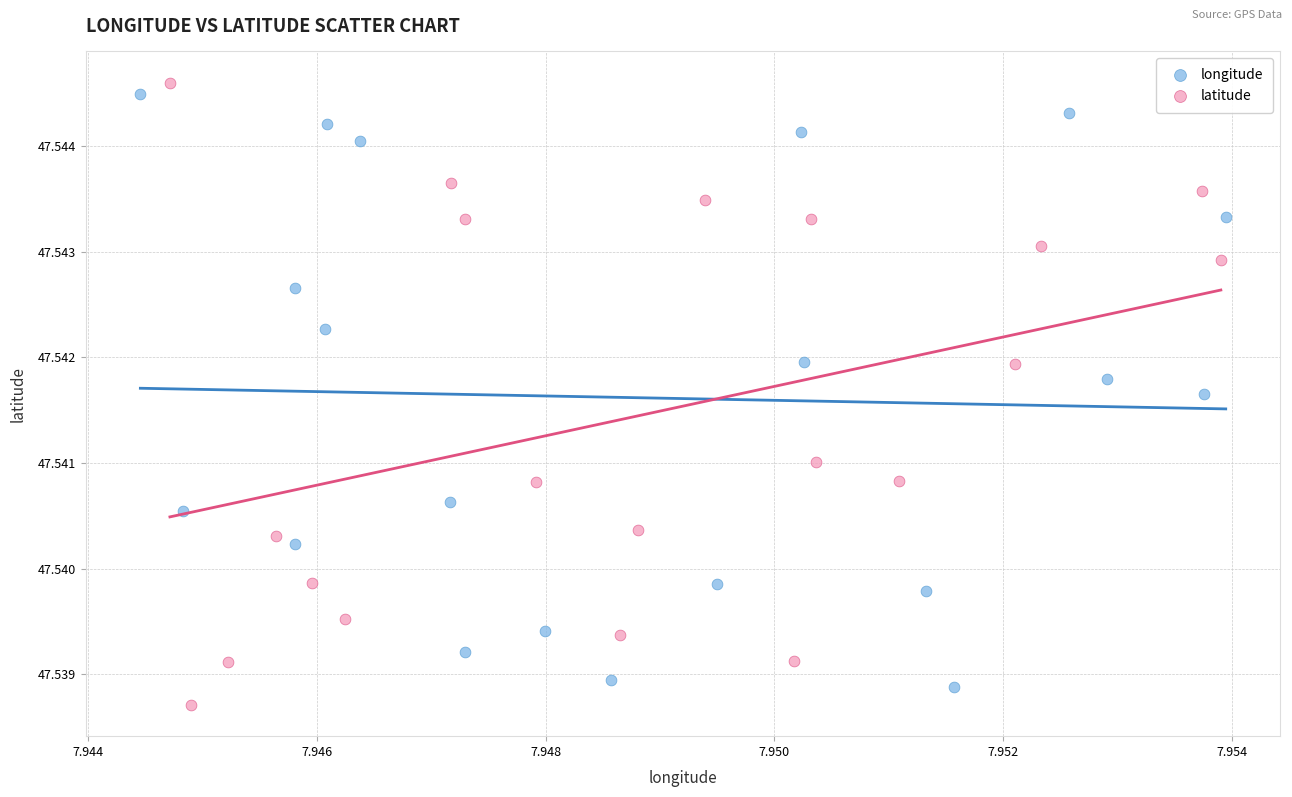

What are all the series names shown in the legend?

longitude, latitude